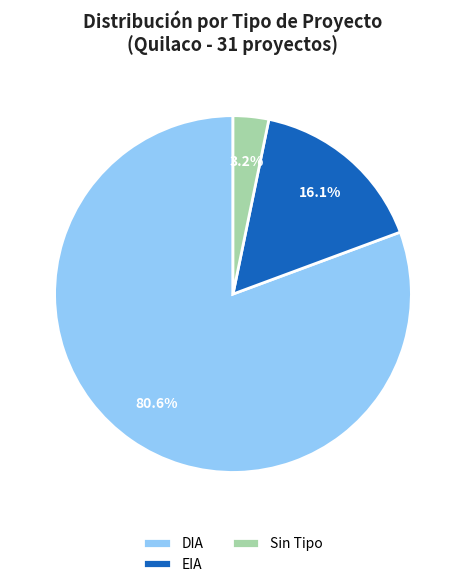

Is there a majority slice in this chart?

Yes